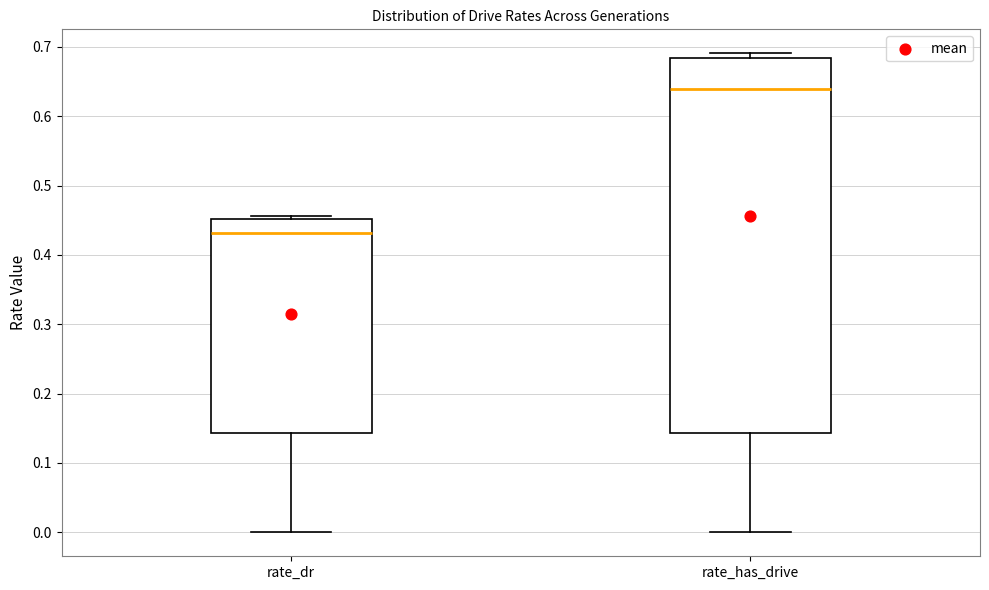

Reading left to right, transcribe this box plot: for each box, give where its median line is, the range the box spans, and where its two whiskers end, as read against the y-axis. The values are not printed on the chart, so give them approximately, as read against the axis.

rate_dr: median 0.43, box 0.14 to 0.45, whiskers 0.00 to 0.46
rate_has_drive: median 0.64, box 0.14 to 0.68, whiskers 0.00 to 0.69